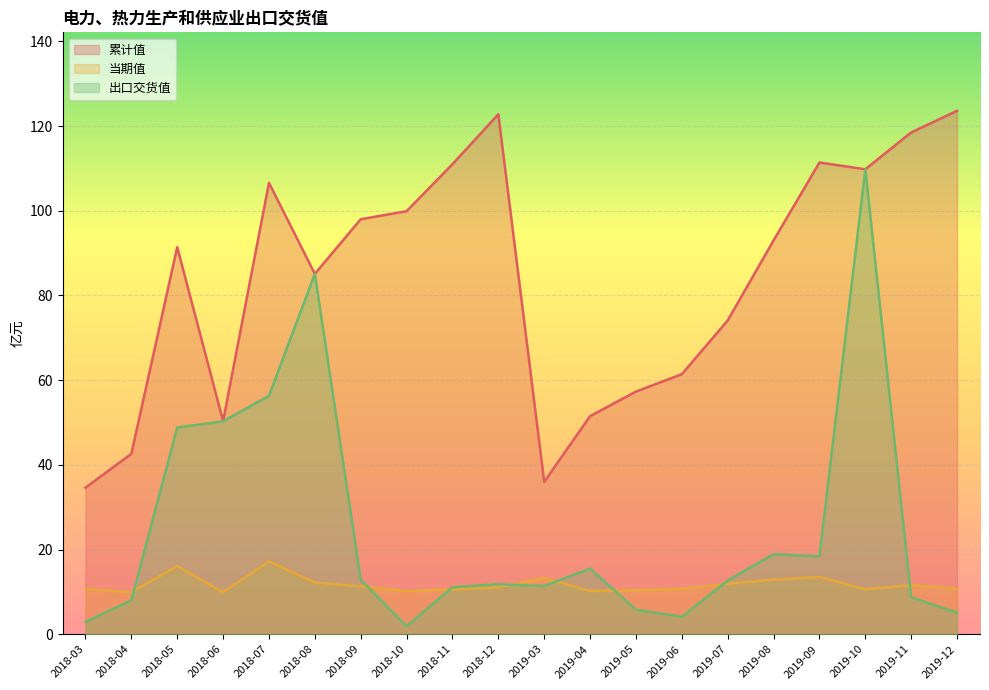

At which category is the sum across all series the highest?

2019-10